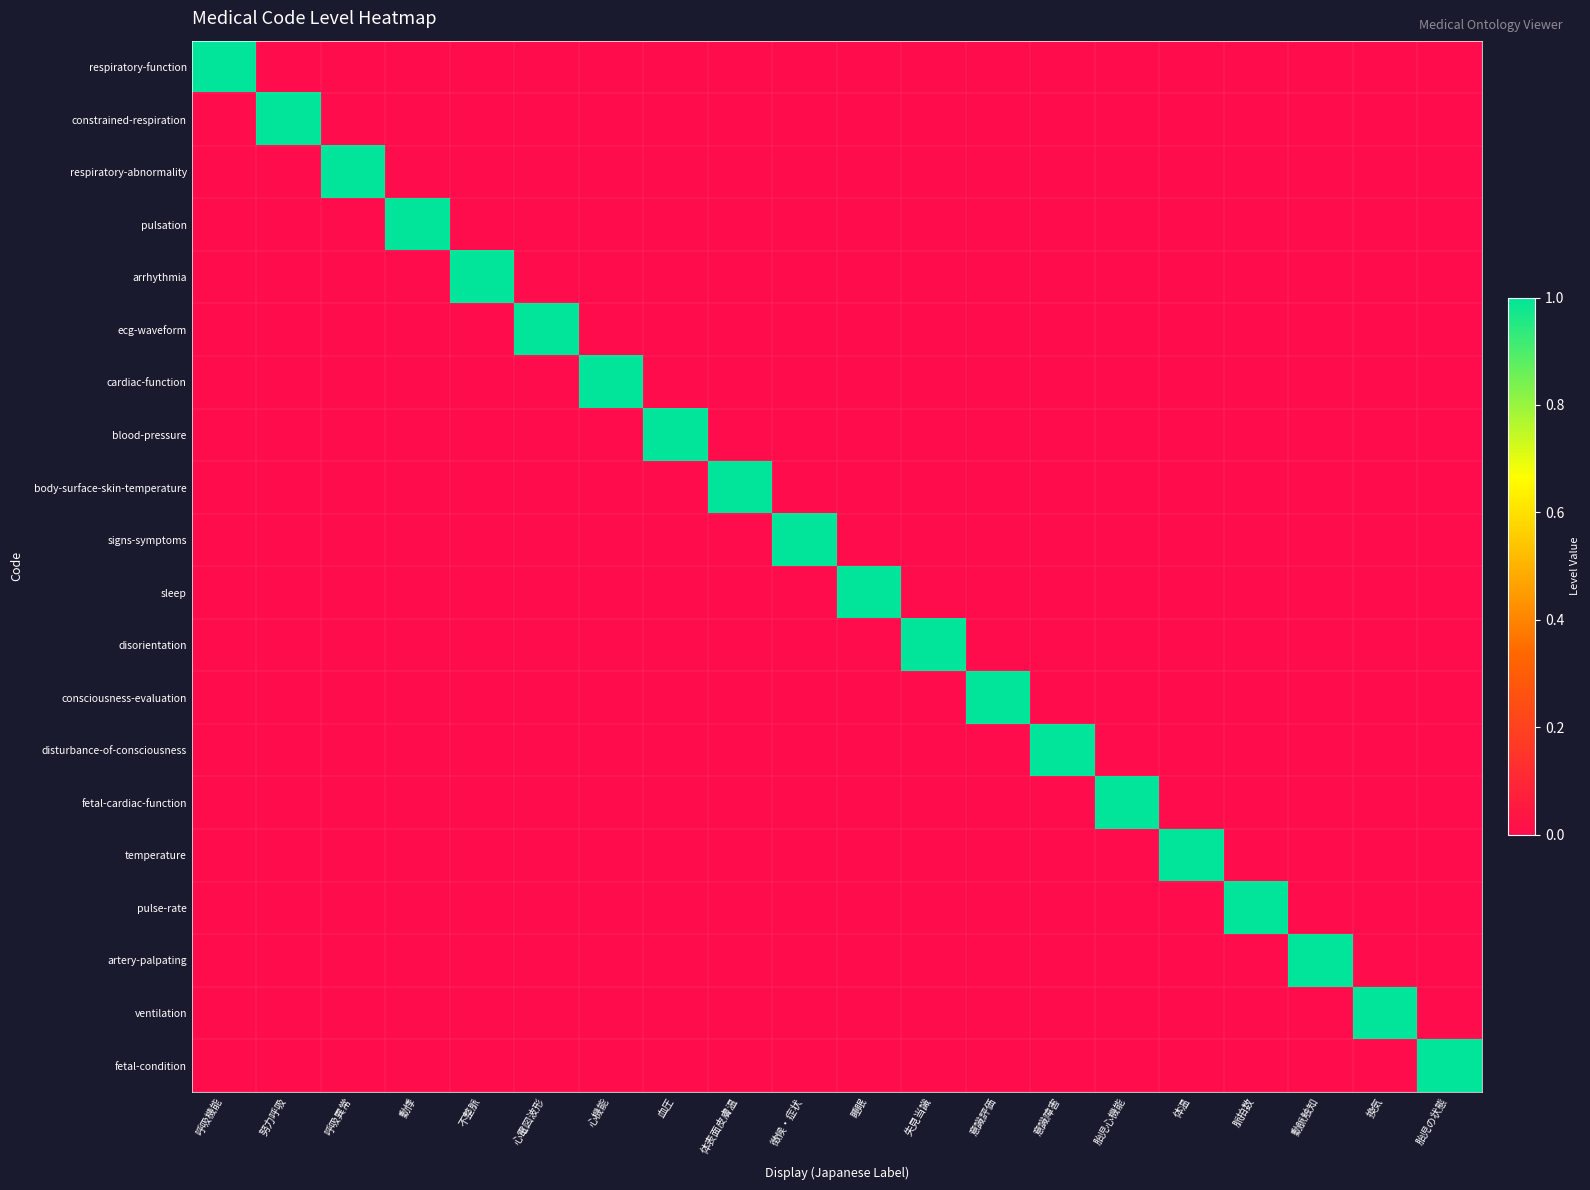

How many distinct data groups are displayed?

20